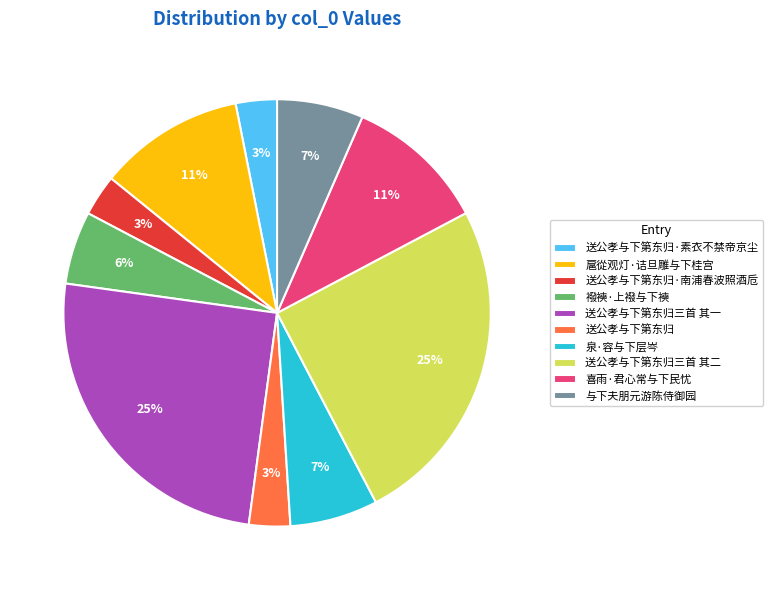

Is the sum of 送公孝与下第东归·南浦春波照酒卮 and 送公孝与下第东归 greater than half?

No